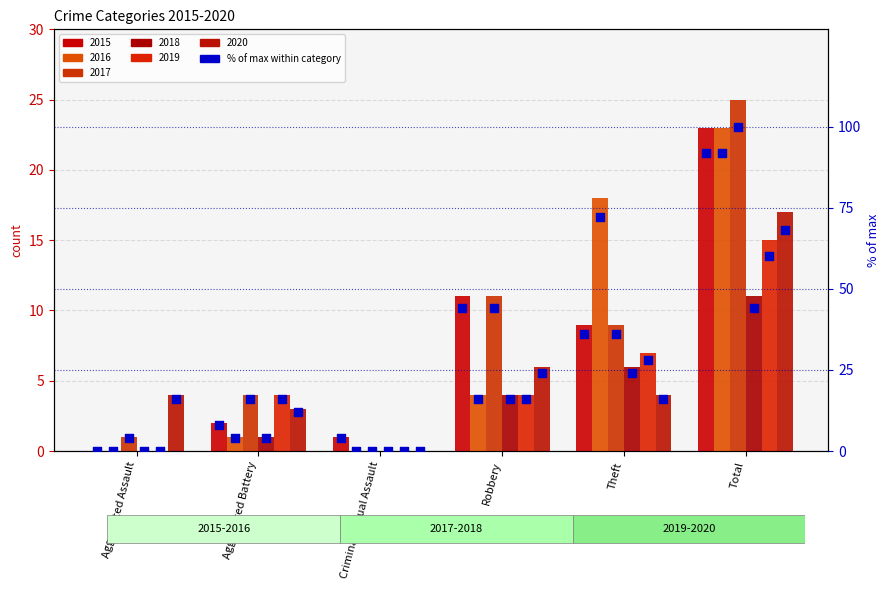

What is the total value across all series at Aggravated Assault?

5